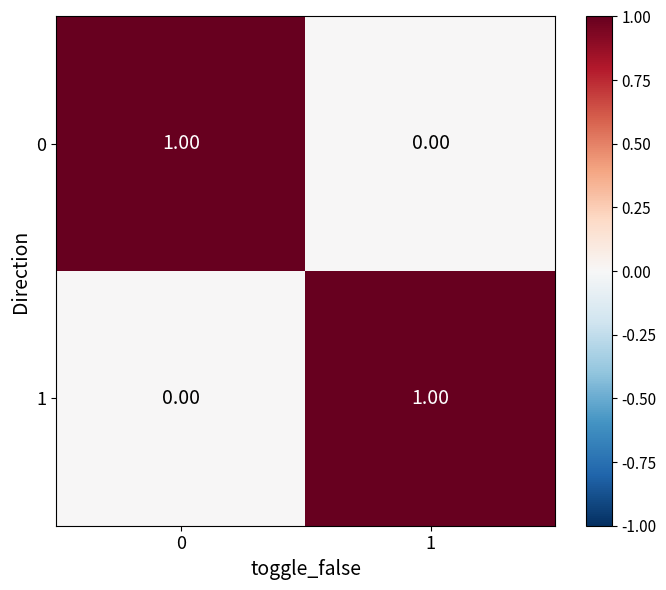

Rank the series at 0 from lowest to highest value.

1, 0